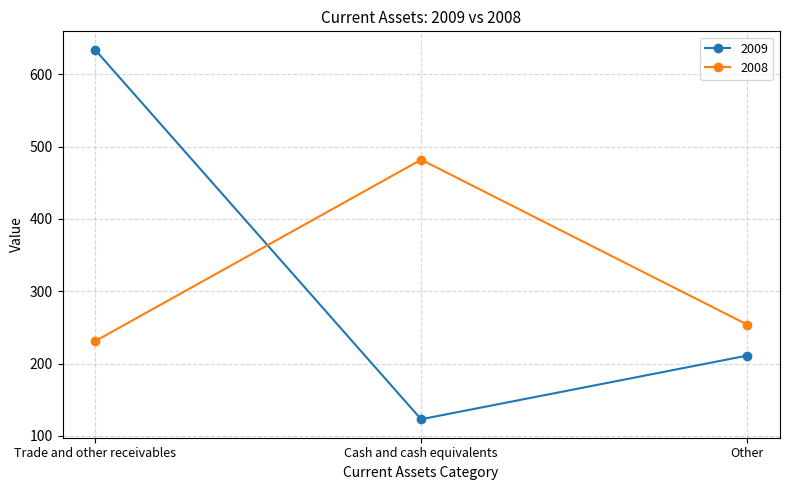

Is the value of 2009 at Other greater than the value of 2008 at Cash and cash equivalents?

No